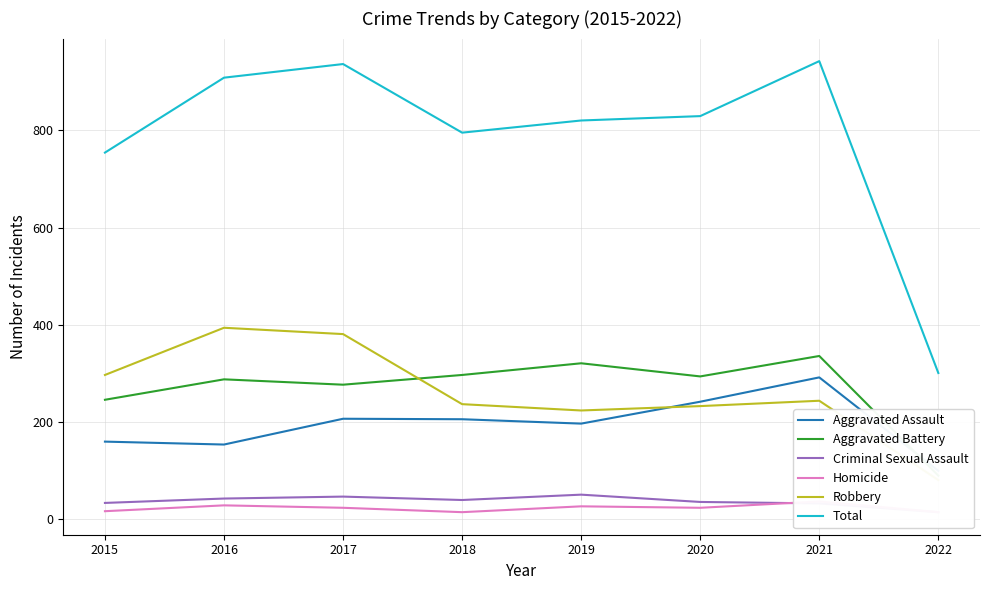

What is the value of the Robbery point at the 4th from the left?

237